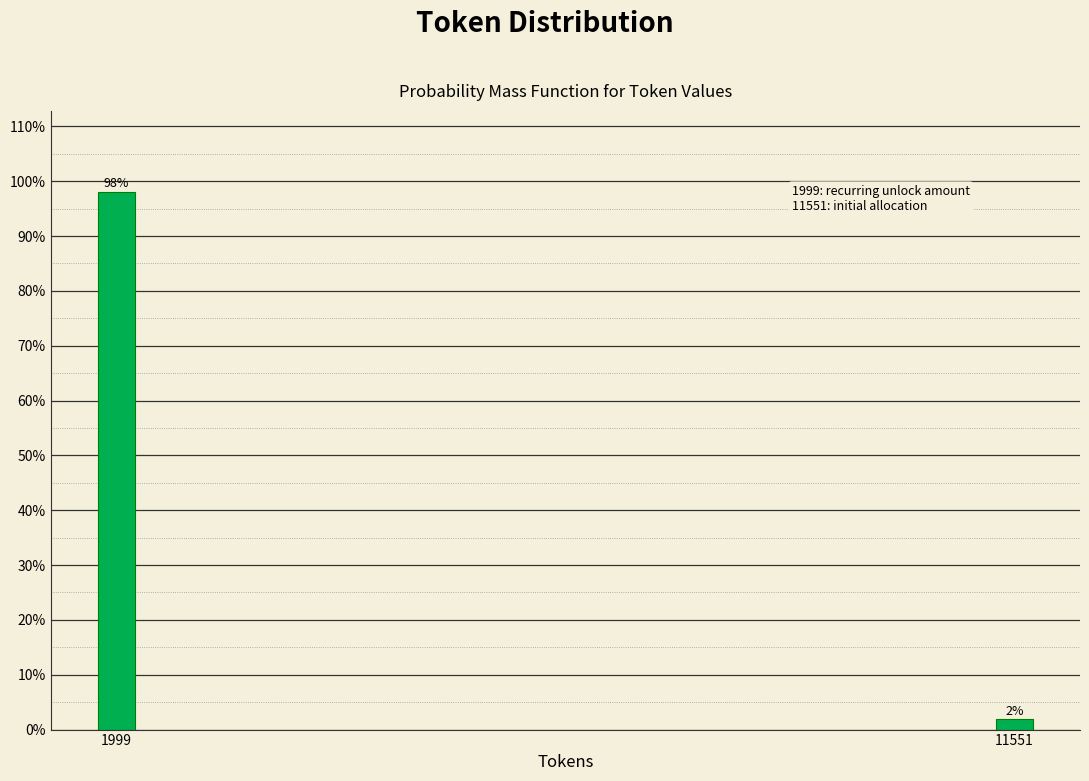

List the labels in order of value, smallest first.

11551, 1999